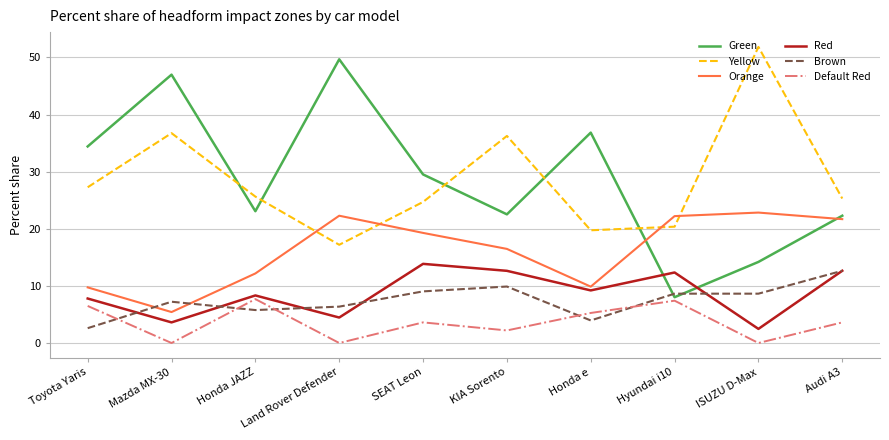

What is the sum of all Default Red values?

36.3